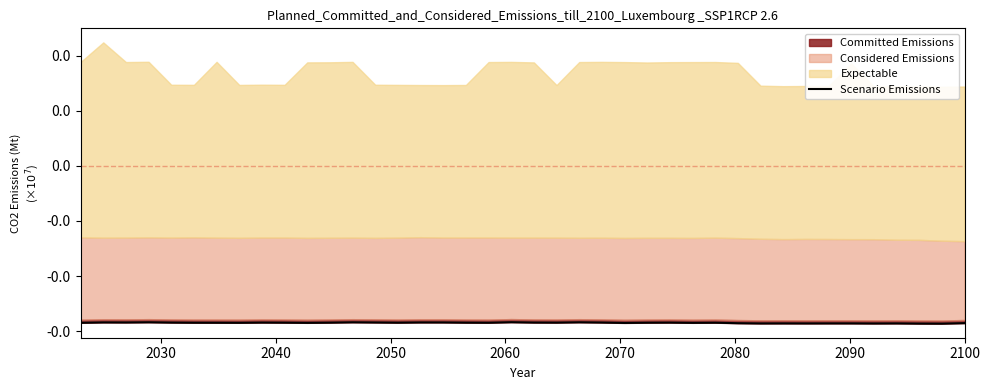

What is the value of the 12th point from the left?

-56921.5